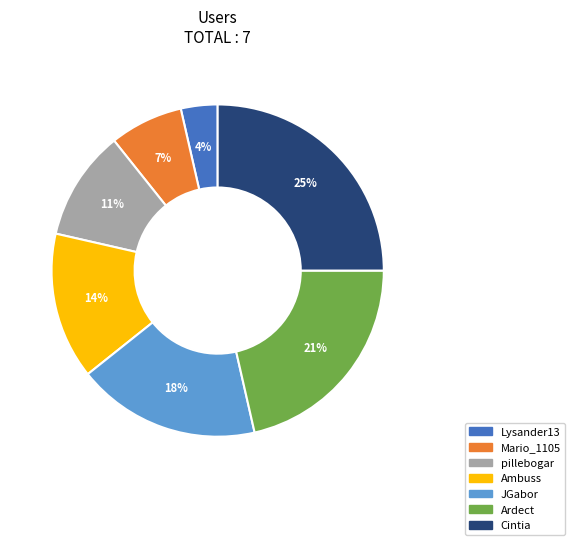

To the nearest percent, what percentage of the pie is Ambuss?

14%